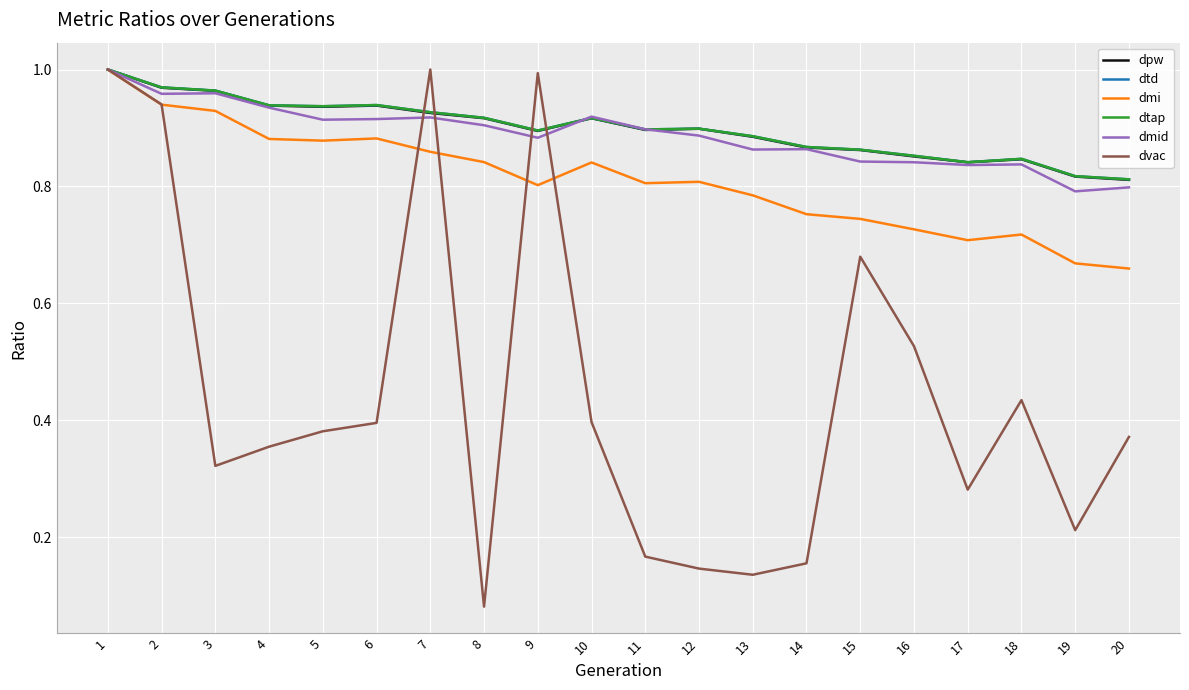

What is the difference between the maximum and minimum values in the dmi series?

0.3